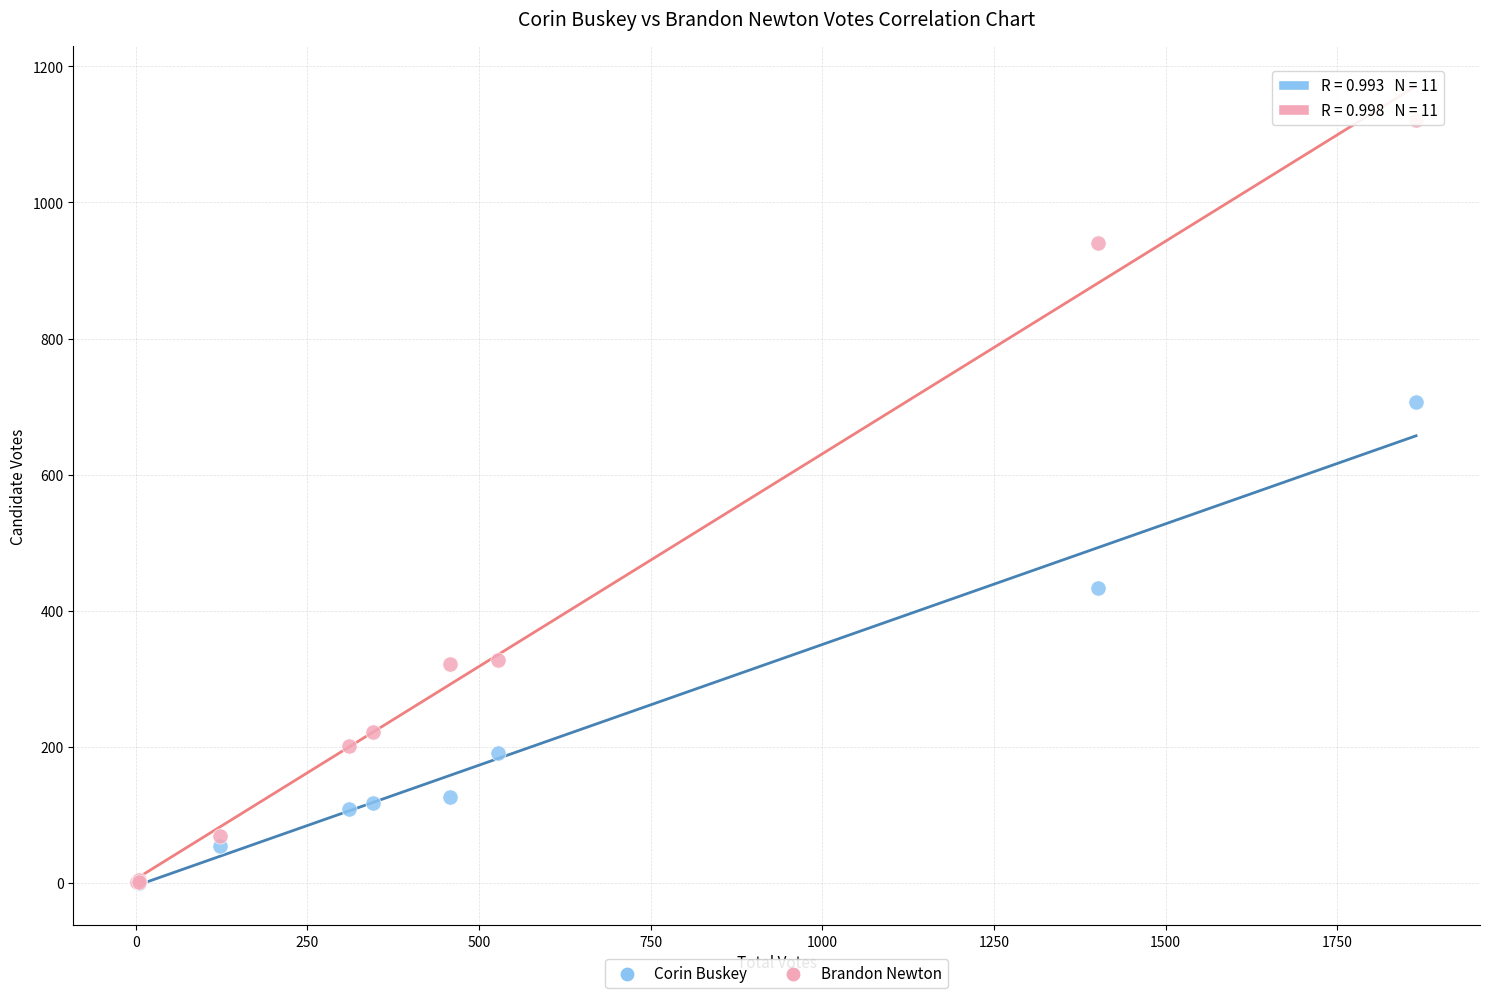

In the Brandon Newton series, what Y value is closest to 561?

328